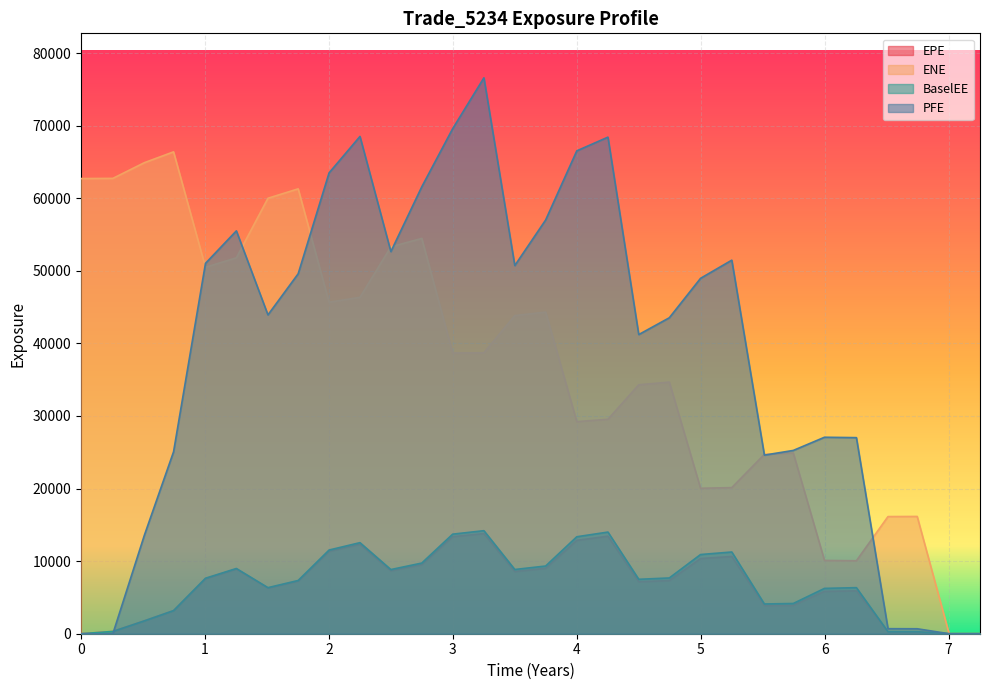

What is the value of the PFE point at the 14th from the left?

76584.7